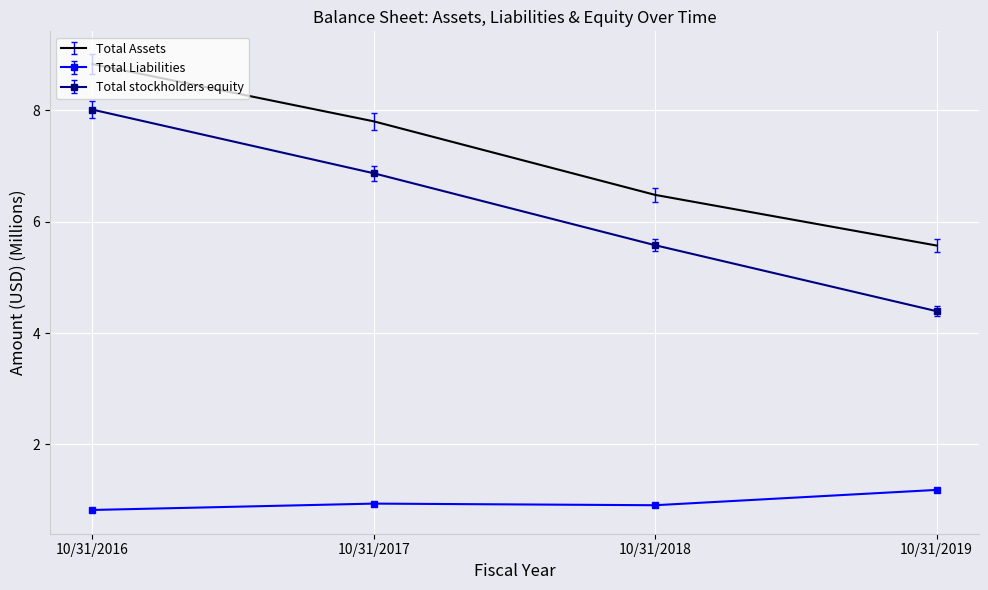

At 10/31/2016, list the series in order from smallest to largest.

Total Liabilities, Total stockholders equity, Total Assets